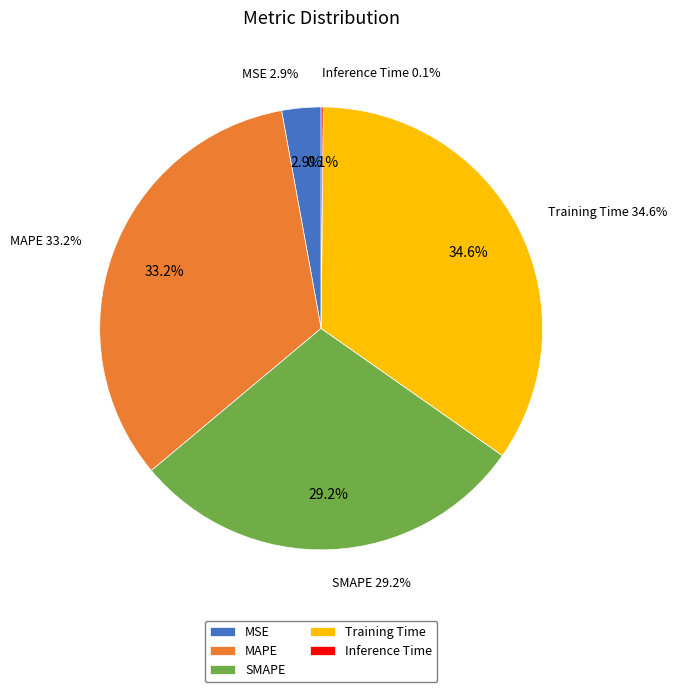

Rank the categories by value from lowest to highest.

Inference Time, MSE, SMAPE, MAPE, Training Time